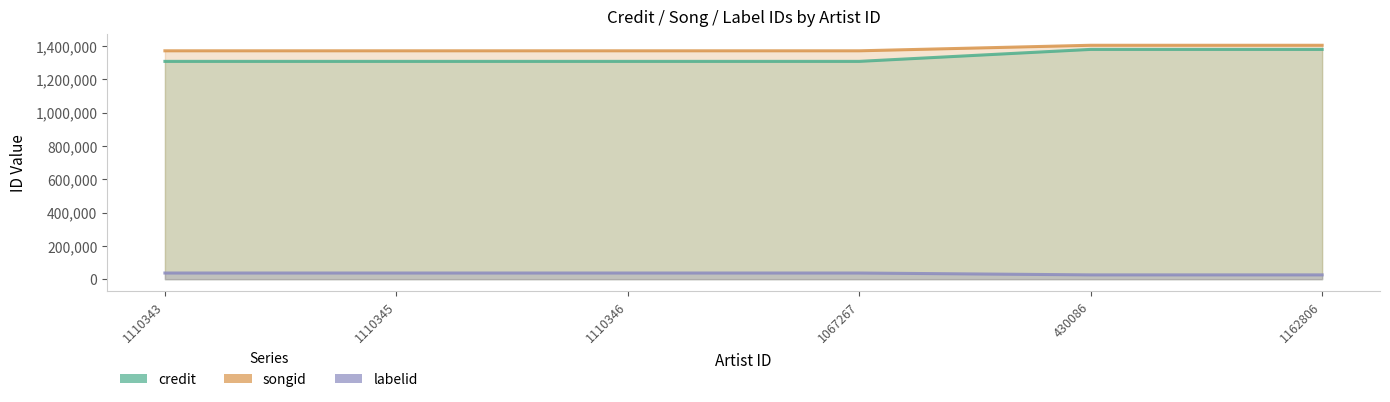

Between 1110345 and 1110346, which series saw the biggest shift?

credit